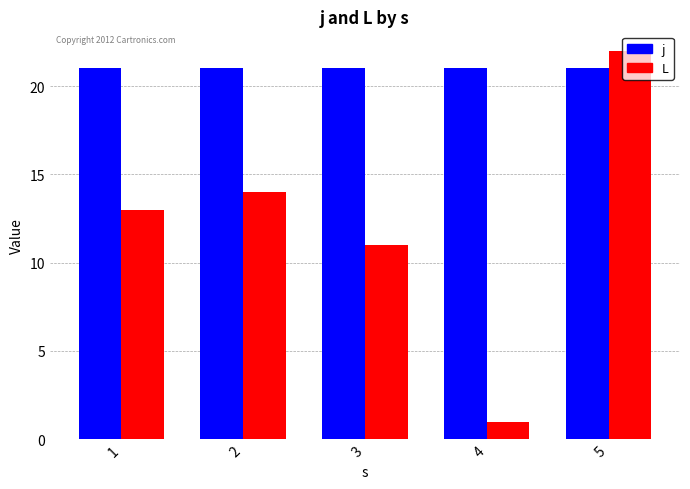

What is the value of the L bar at the 3rd from the left?

11